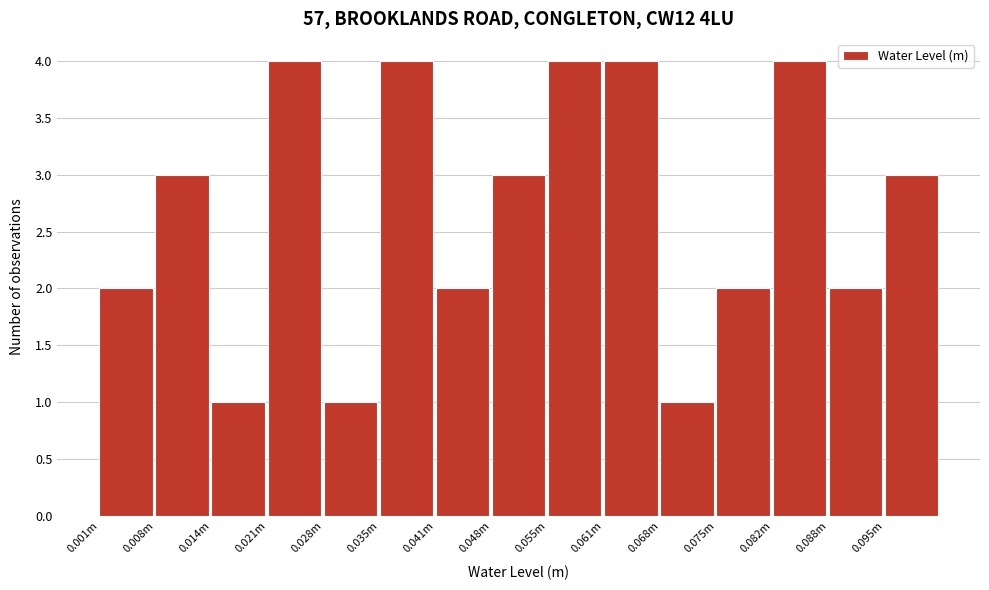

Reading left to right, transcribe all the data shown in this chart.

2	3	1	4	1	4	2	3	4	4	1	2	4	2	3